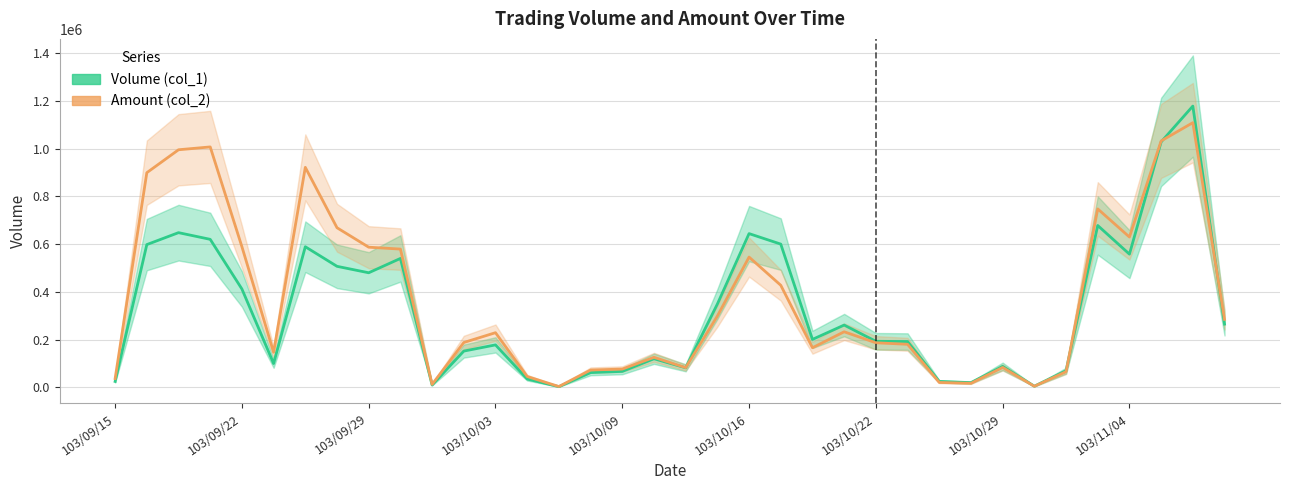

Is this an area chart (filled region under the line)?

No